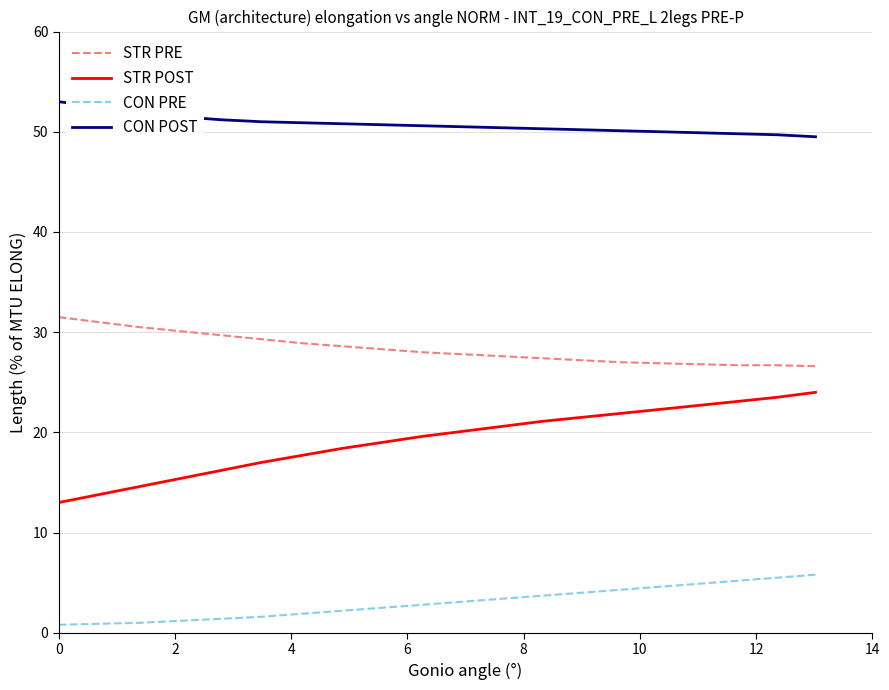

How many categories are shown in the chart?

20